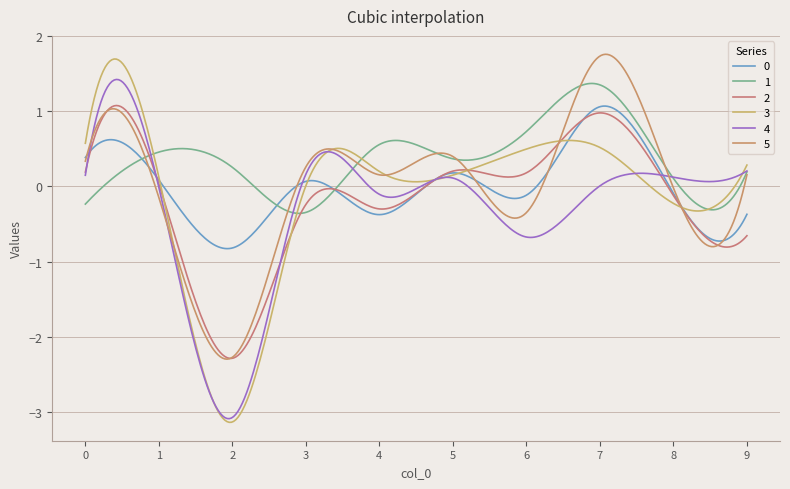

Reading left to right, list all the values displayed in this chart.

0: 0=0.4	1=0.1	2=-0.8	3=0.1	4=-0.4	5=0.2	6=-0.1	7=1.1	8=-0.1	9=-0.4
1: 0=-0.2	1=0.5	2=0.3	3=-0.3	4=0.6	5=0.4	6=0.7	7=1.3	8=0.1	9=0.2
2: 0=0.2	1=0.0	2=-2.3	3=-0.2	4=-0.3	5=0.2	6=0.2	7=1.0	8=-0.1	9=-0.7
3: 0=0.6	1=0.1	2=-3.1	3=0.0	4=0.2	5=0.1	6=0.5	7=0.5	8=-0.2	9=0.3
4: 0=0.1	1=-0.0	2=-3.1	3=0.2	4=-0.1	5=0.1	6=-0.7	7=0.0	8=0.1	9=0.2
5: 0=0.3	1=-0.1	2=-2.3	3=0.3	4=0.2	5=0.4	6=-0.3	7=1.7	8=-0.0	9=0.2